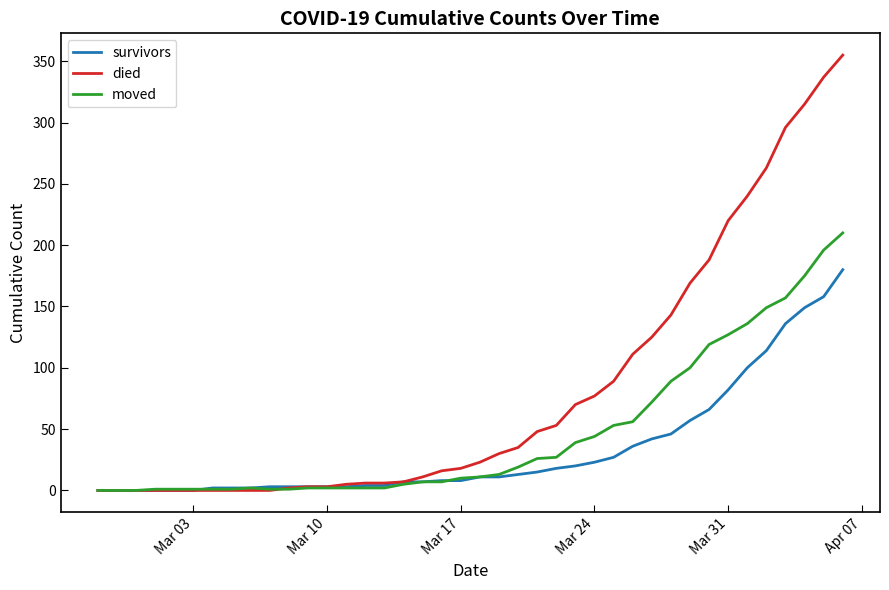

Which series has the largest total across all categories?

died